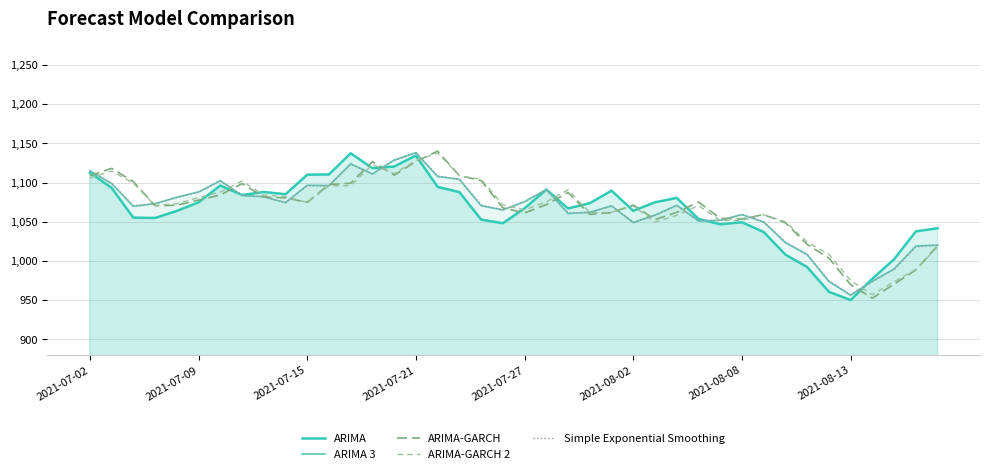

What is the maximum value shown in the chart?

1140.0